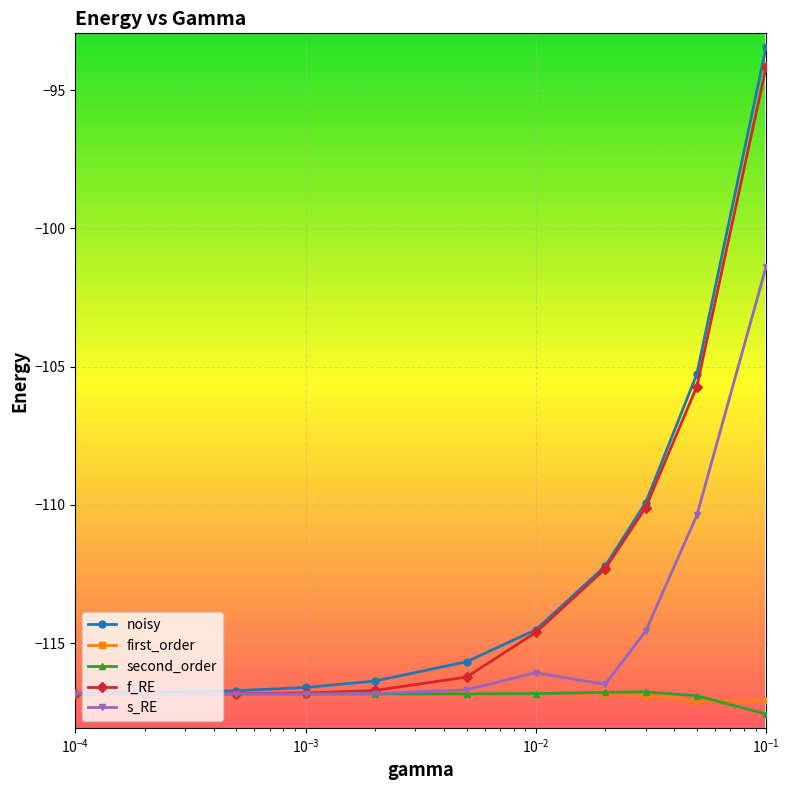

Count the number of categories in the chart.

11